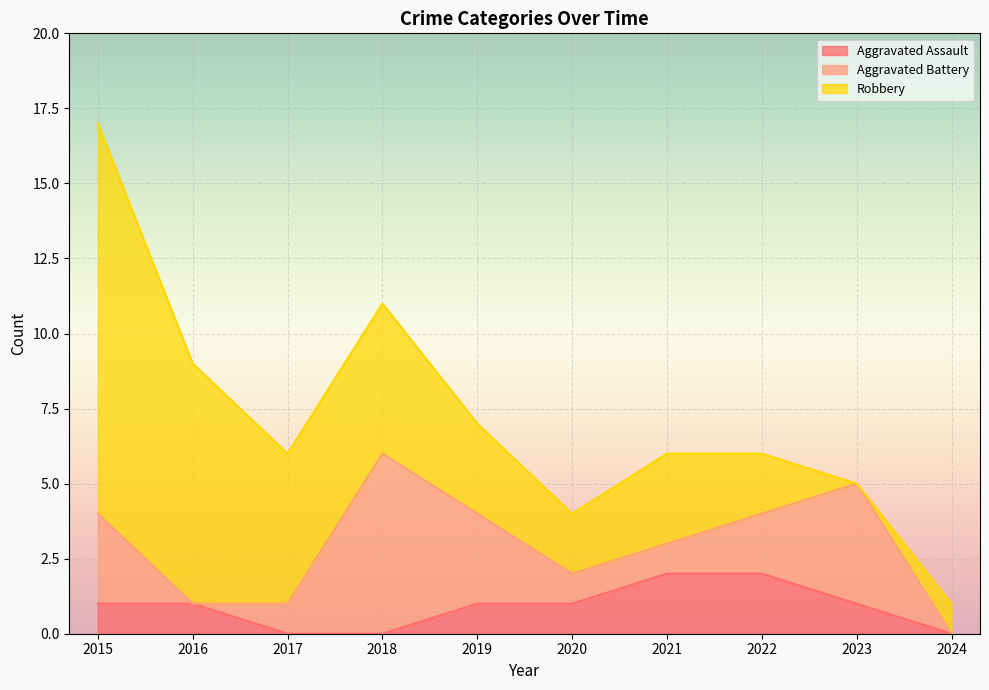

How many intersections are there between Aggravated Battery and Robbery?

2